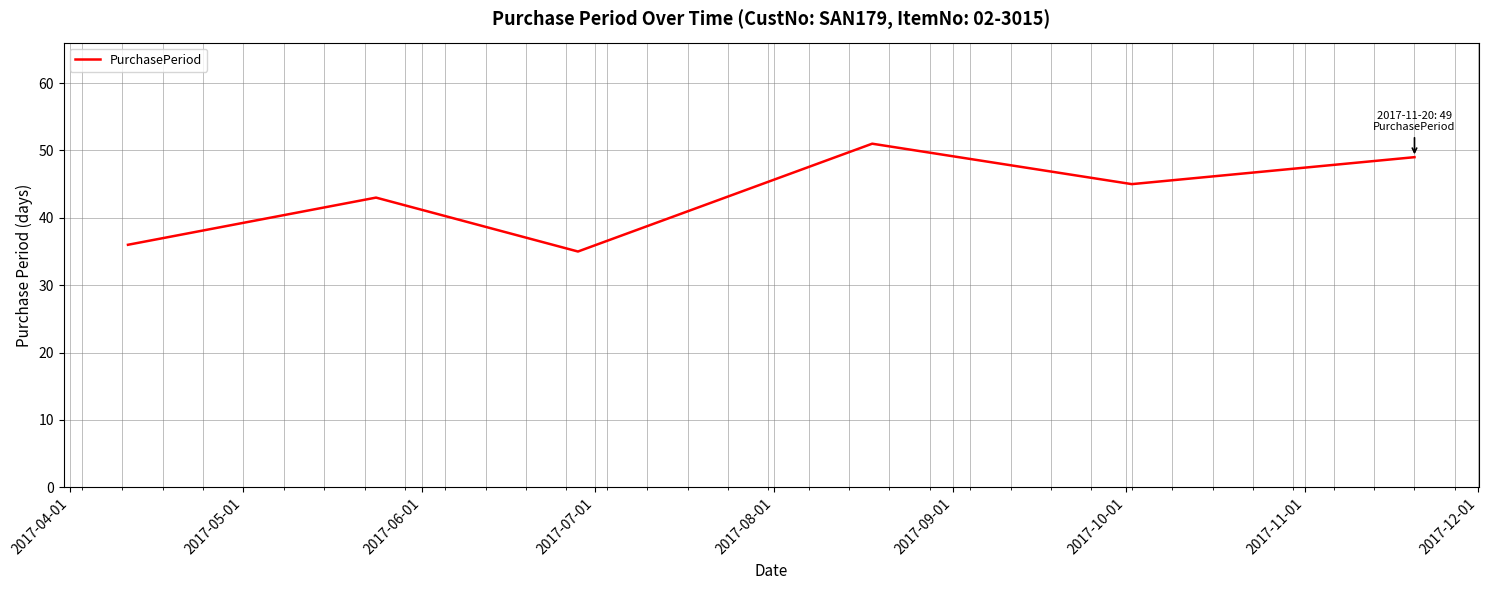

How many interior local peaks (higher than both neighbors) does the data have?

2